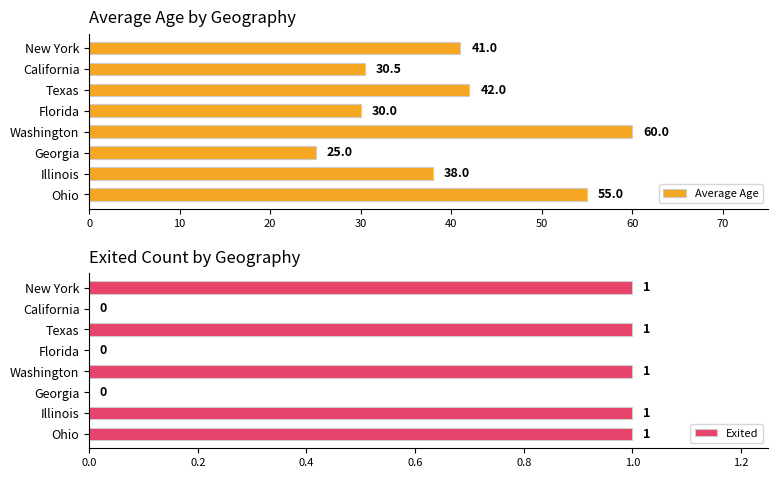

How many groups of bars are there?

8